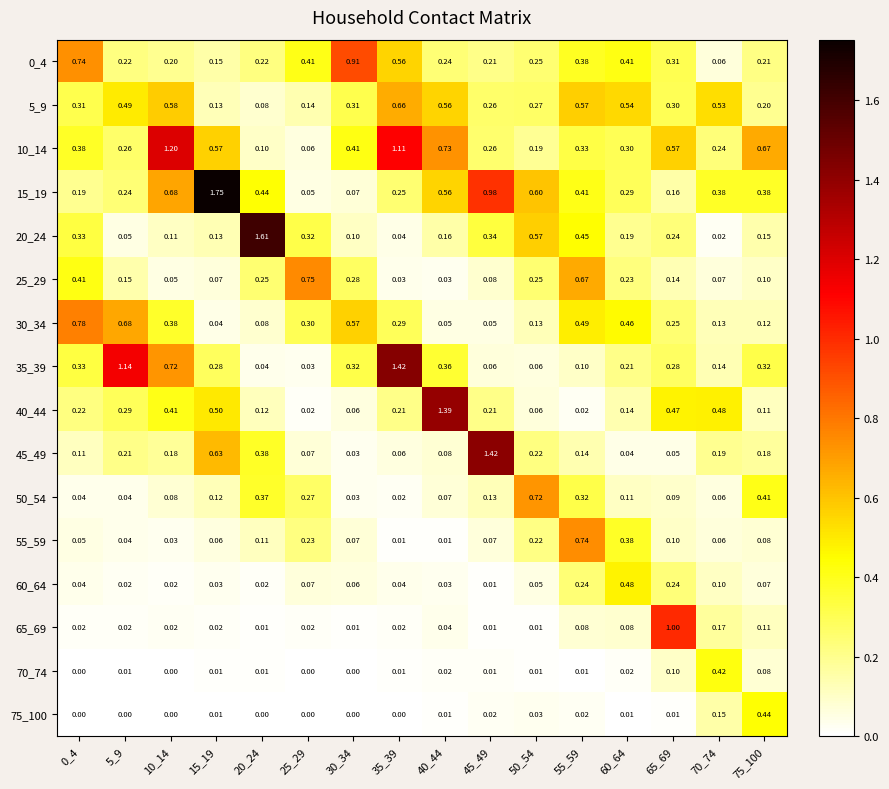

Between 10_14 and 35_39, which series saw the biggest shift?

35_39